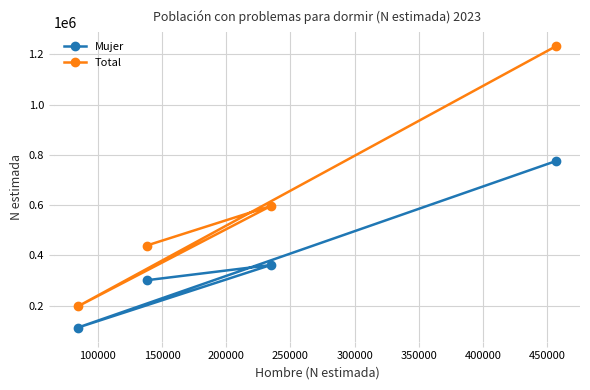

Rank the series by their average value, from highest to lowest.

Total, Mujer